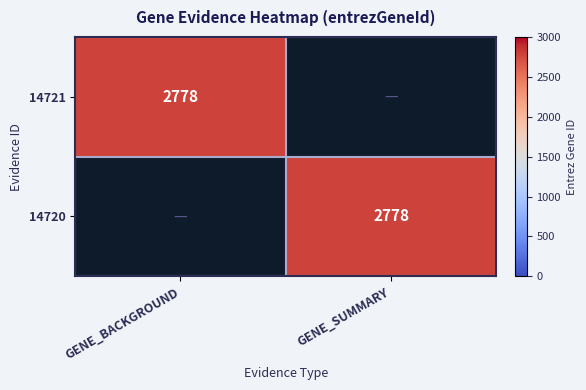

True or false: 14720 has a value of 1254 at GENE_SUMMARY.

False